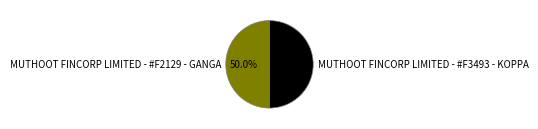

To the nearest percent, what percentage of the pie is MUTHOOT FINCORP LIMITED - #F3493 - KOPPA?

50%